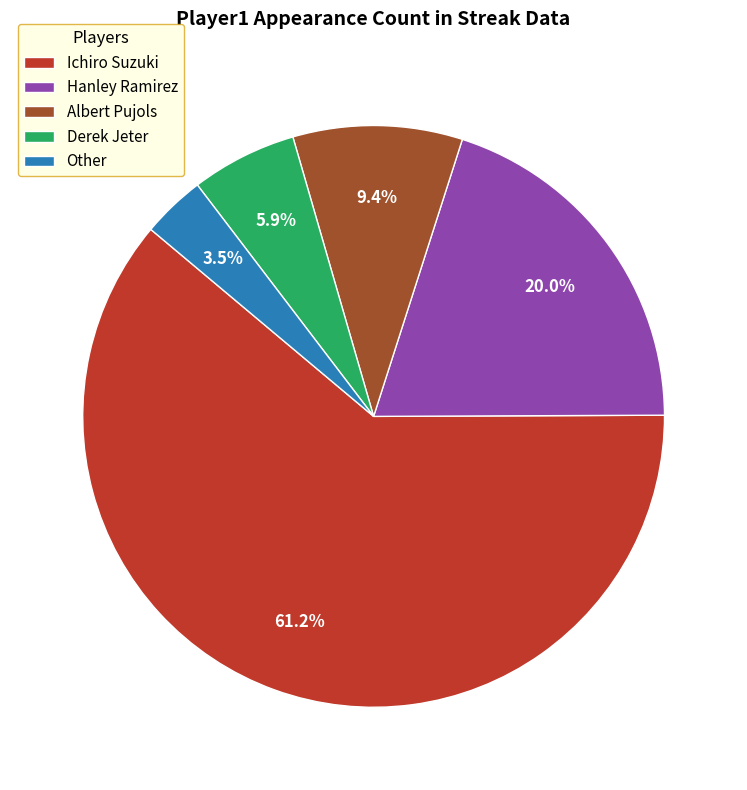

Which category accounts for the majority?

Ichiro Suzuki